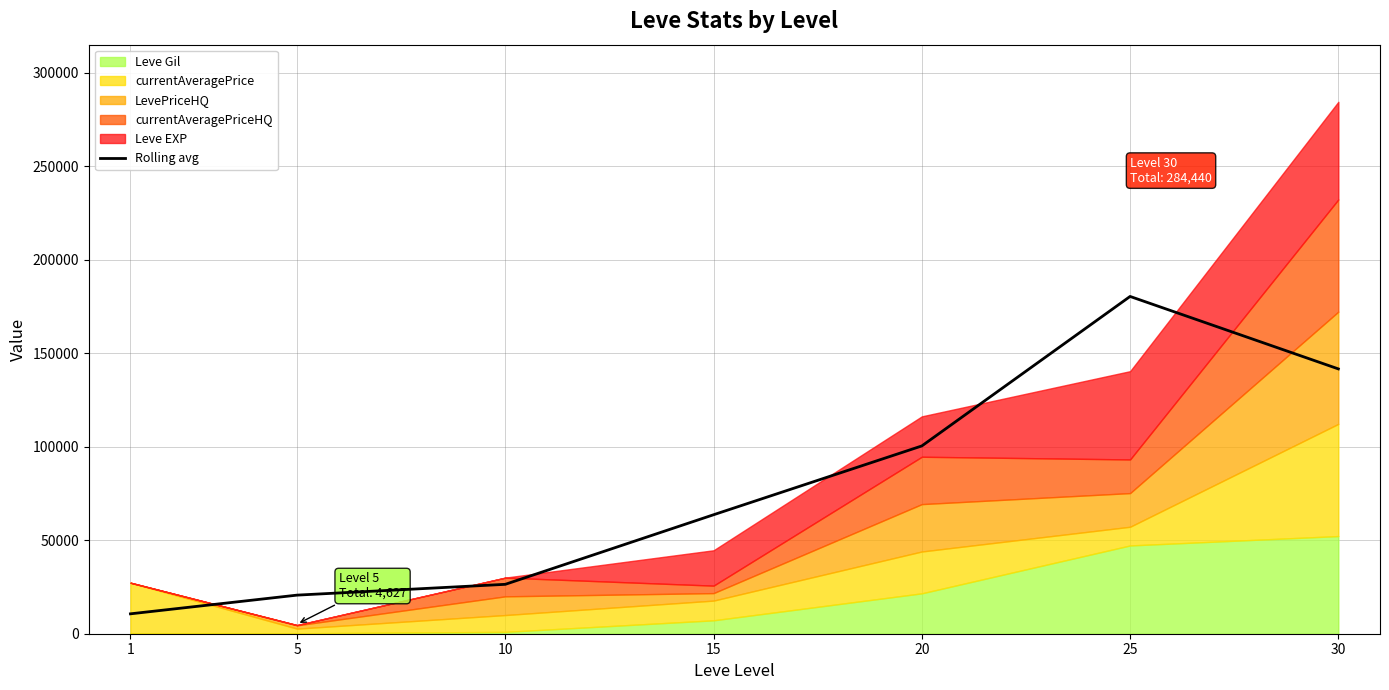

What is the difference between the second highest and minimum values?

130974.4